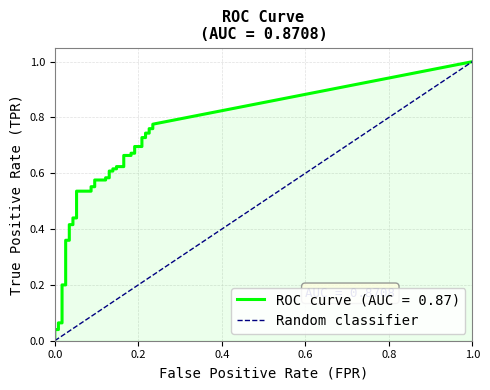

What is the greatest value displayed?

1